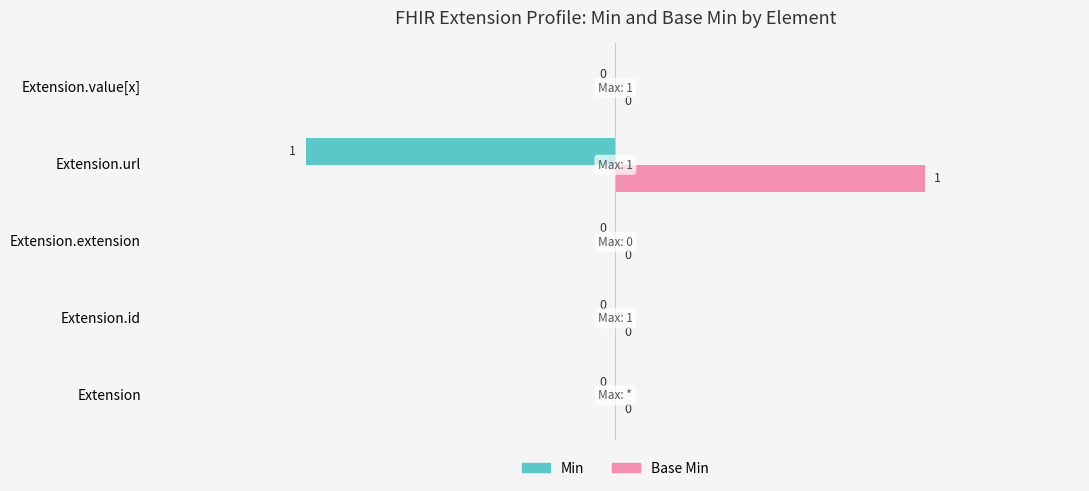

Which series has the largest total across all categories?

Base Min